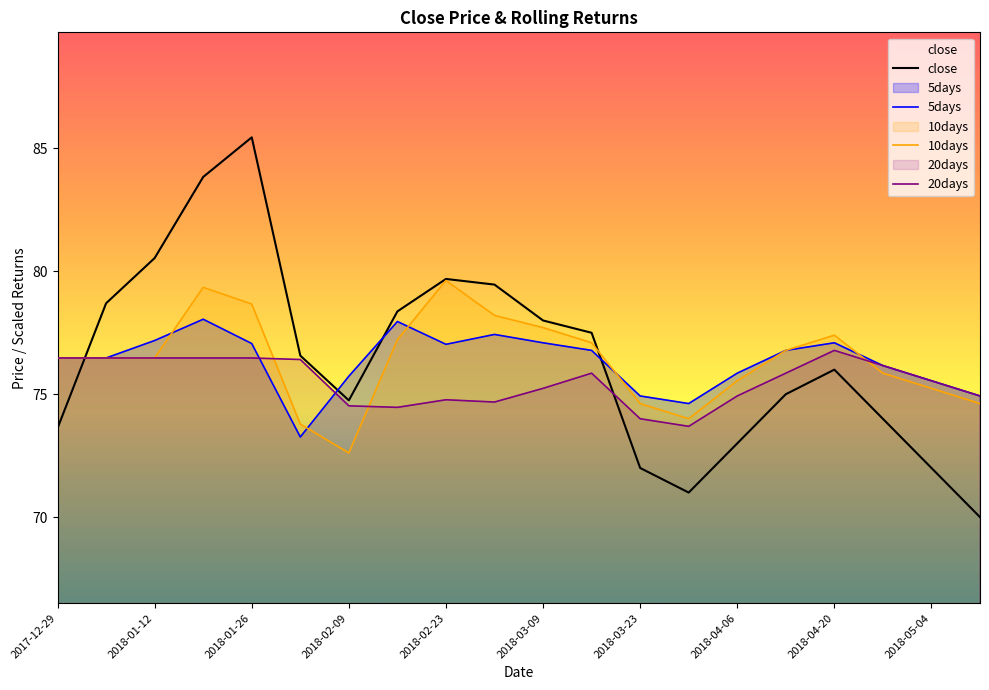

Which series ends up on top after the final intersection of 20days and 10days?

20days